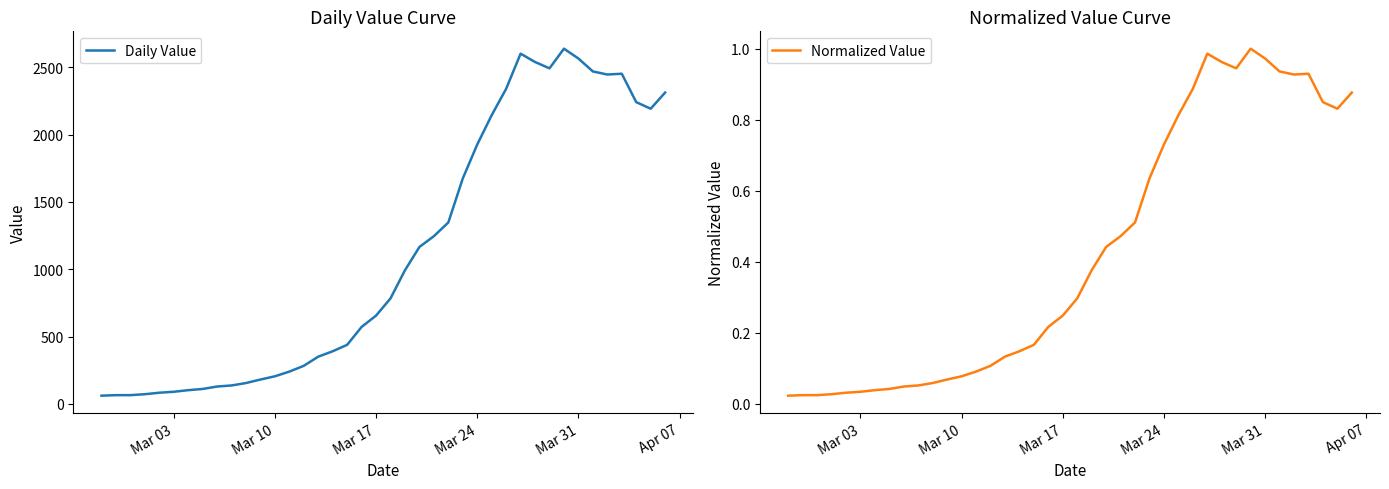

What is the maximum value for Daily Value?

2639